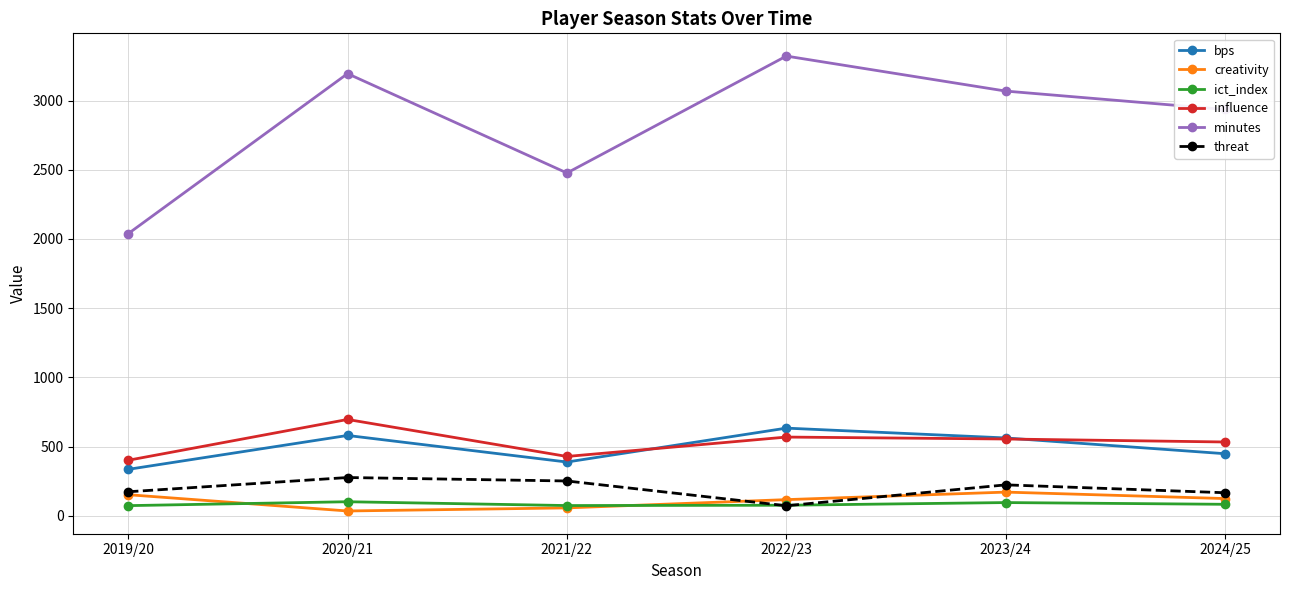

Is the value of ict_index at 2022/23 greater than the value of bps at 2019/20?

No